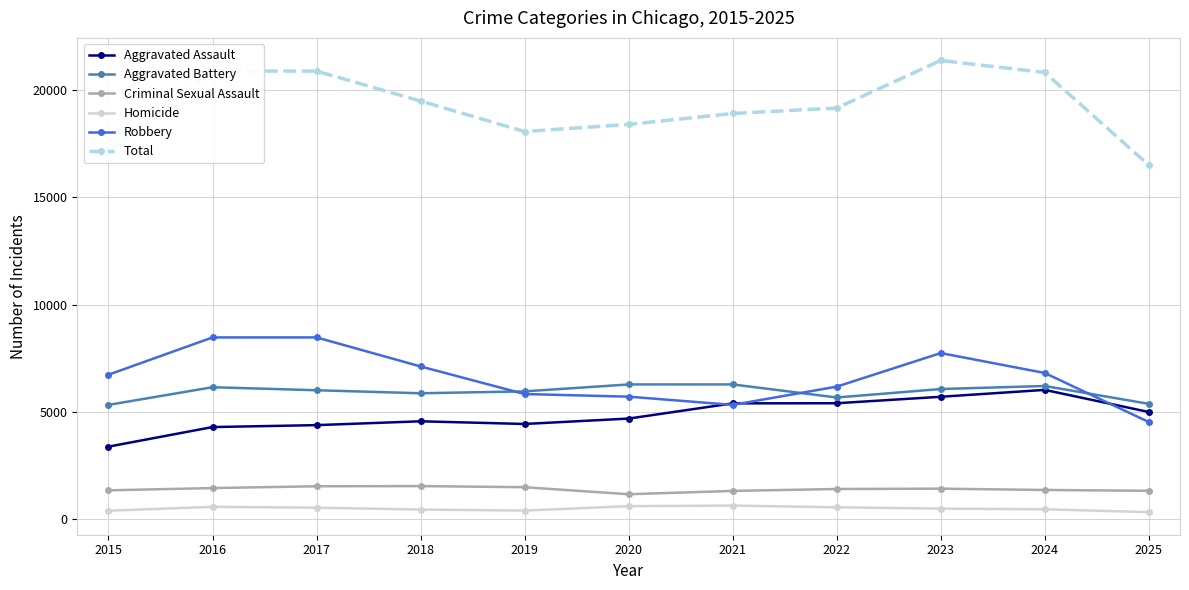

True or false: Criminal Sexual Assault has more than 0 points higher than both neighbors.

True